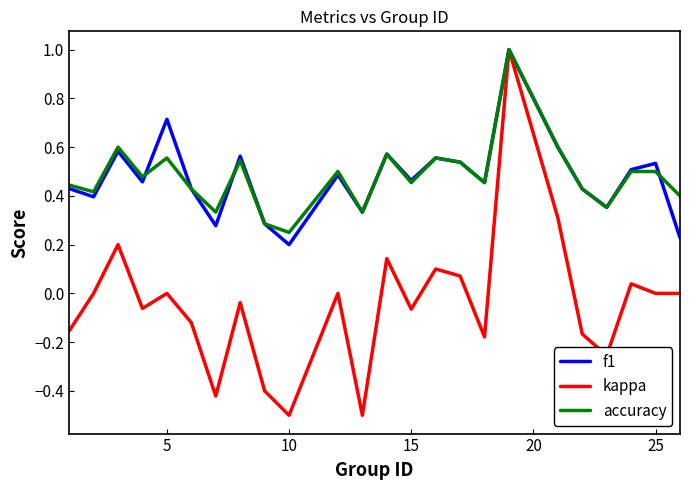

Which series has the widest spread of values?

kappa